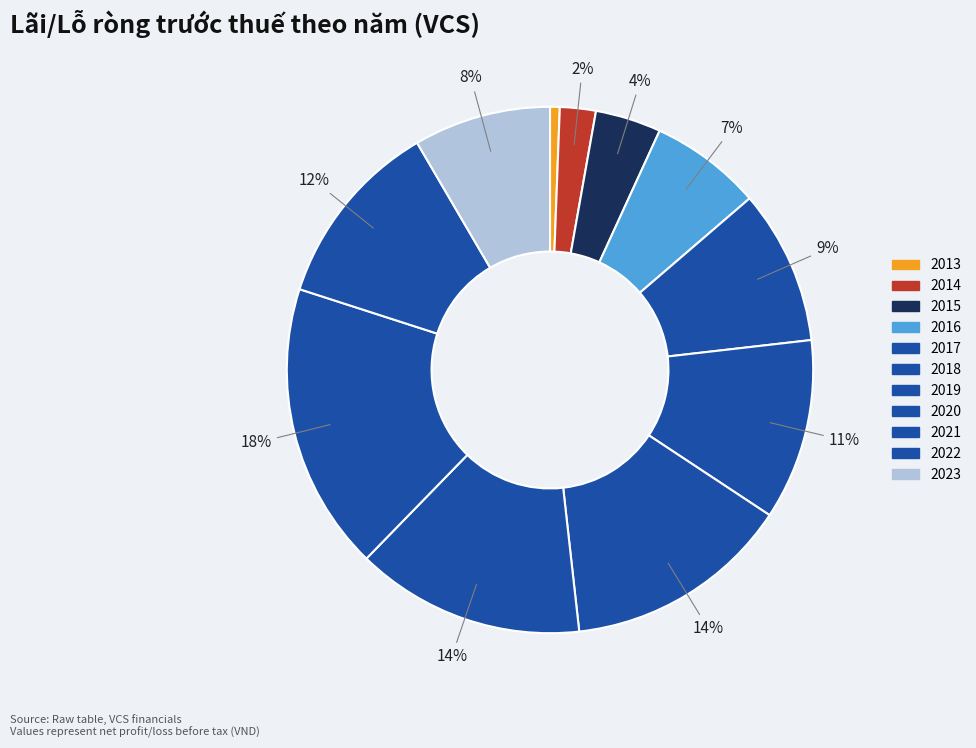

Which slice is the smallest?

2013